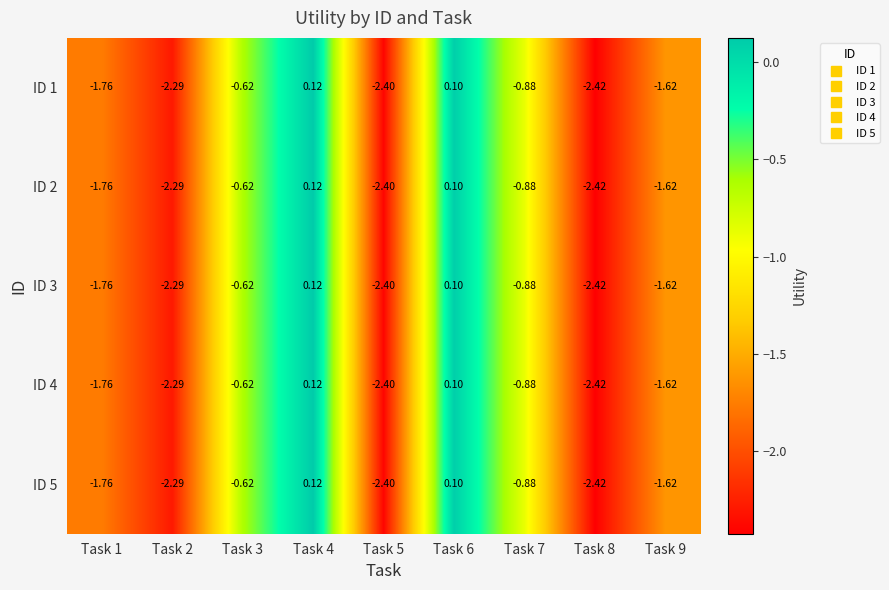

Is the value of ID 4 at Task 8 greater than the value of ID 5 at Task 1?

No